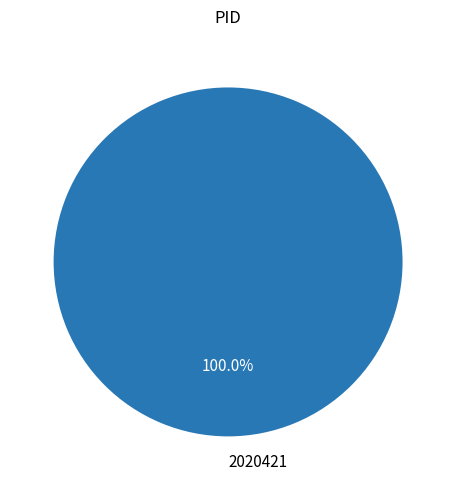

Rank the categories by value from highest to lowest.

2020421